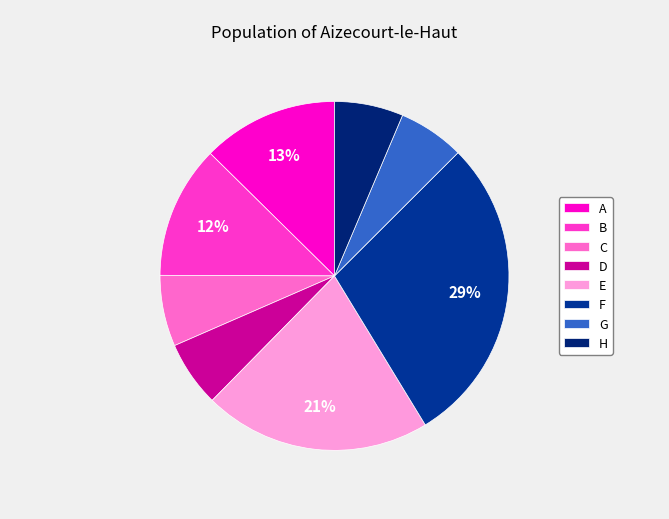

To the nearest percent, what is the average slice percentage?

13%